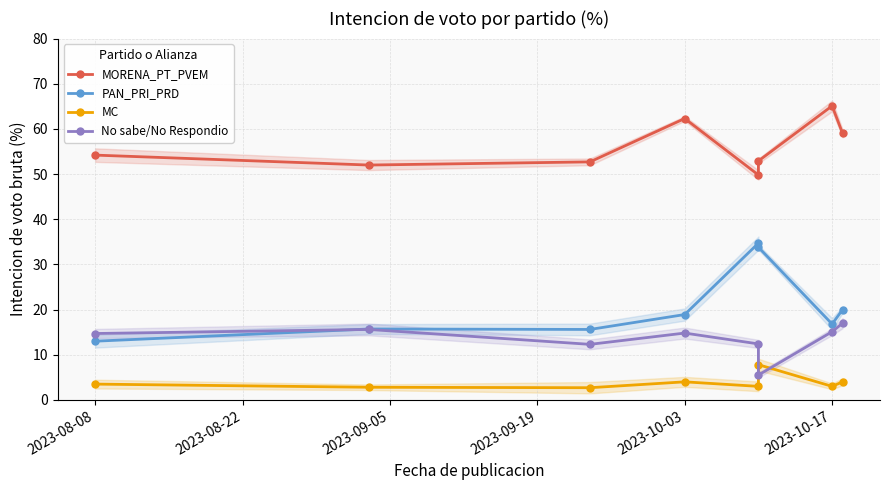

List the series in order of their peak value, highest first.

MORENA_PT_PVEM, PAN_PRI_PRD, No sabe/No Respondio, MC